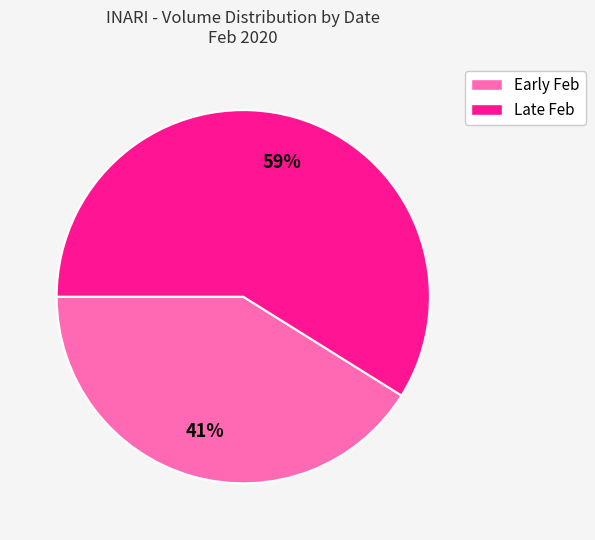

Do Late Feb and Early Feb together represent more than half of the pie?

Yes